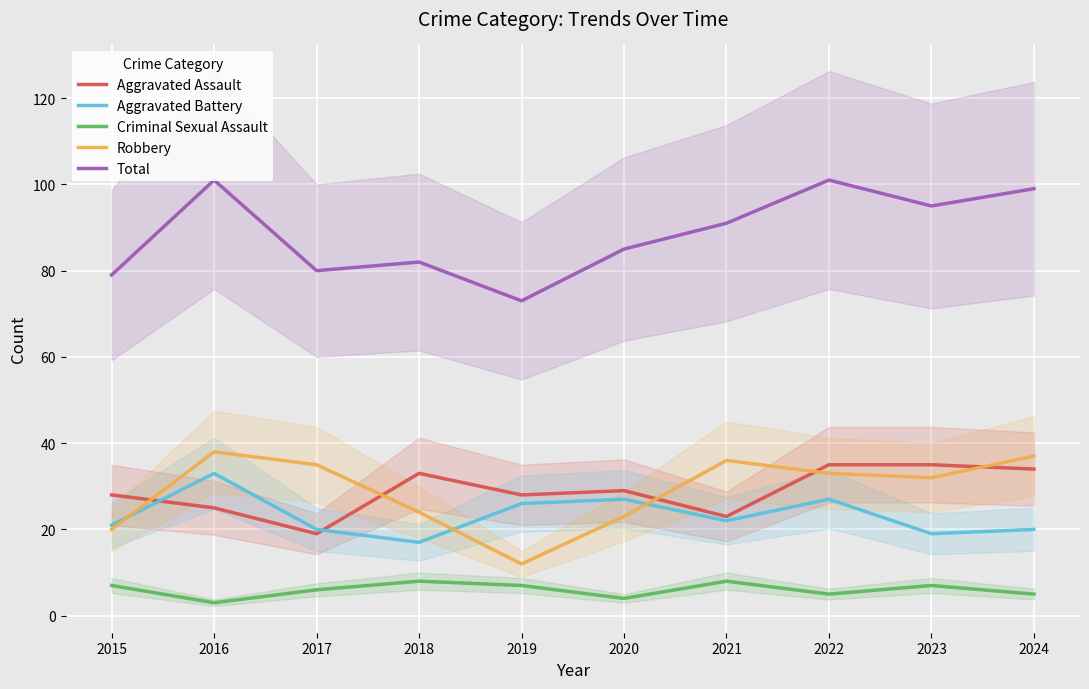

How many interior local valleys does the Aggravated Battery series have?

3